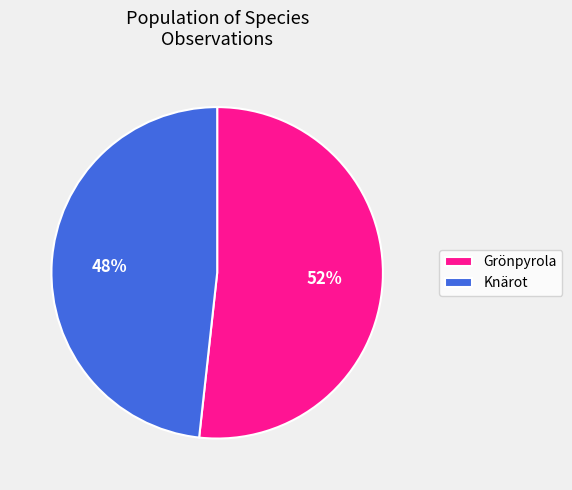

The Grönpyrola slice represents 52% of the pie. True or false?

True